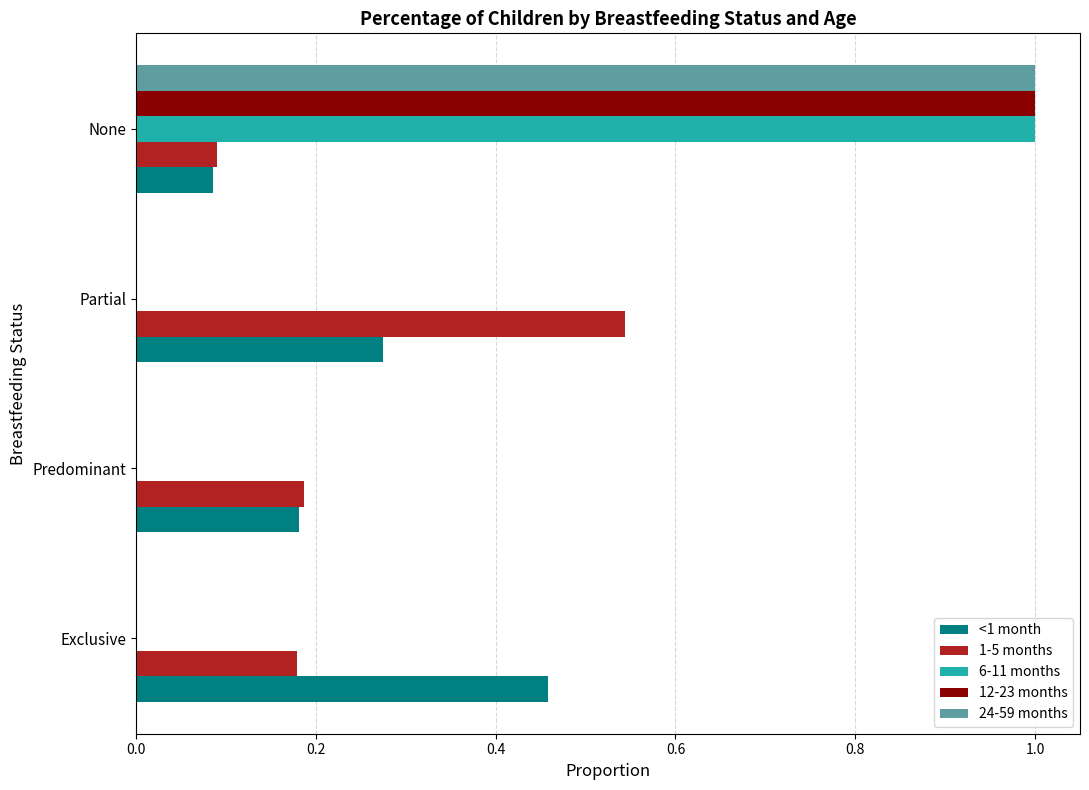

What is the sum of all 1-5 months values?

1.0